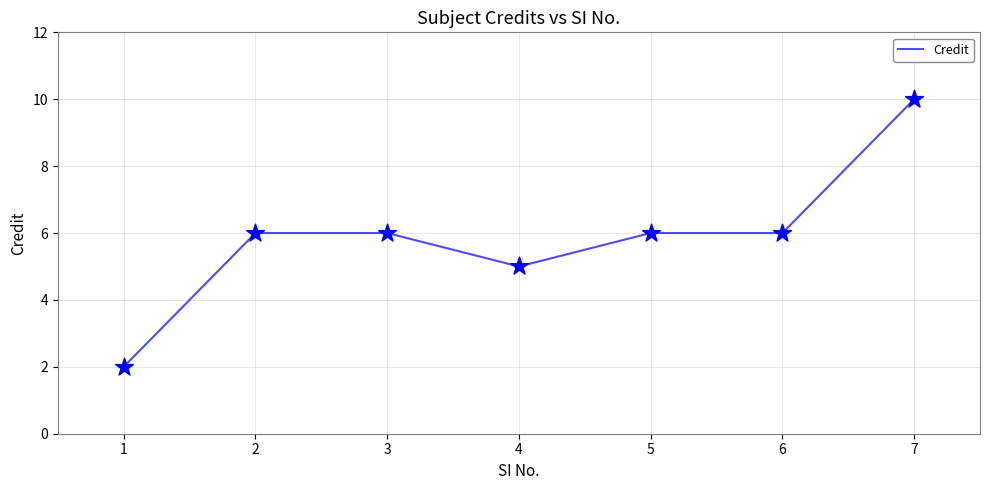

What is the ratio of the value at 5 to the value at 1?

3.0